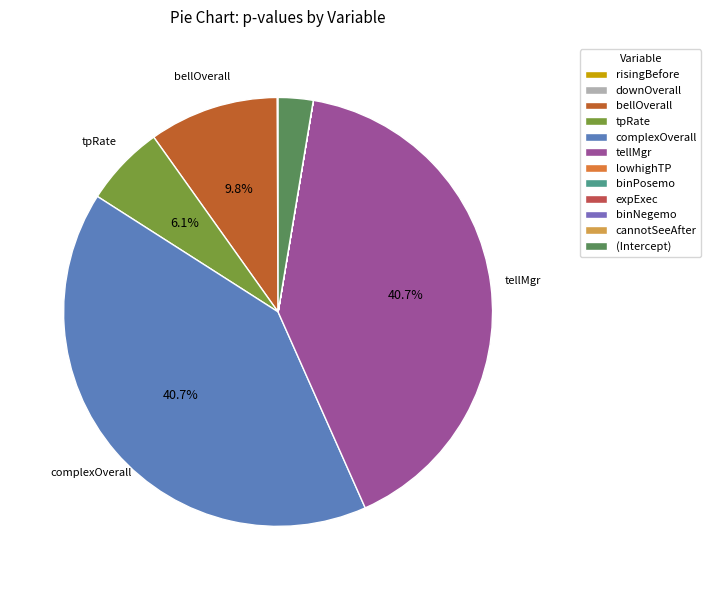

To the nearest percent, what is the difference between the largest and smallest slice percentages?

41%